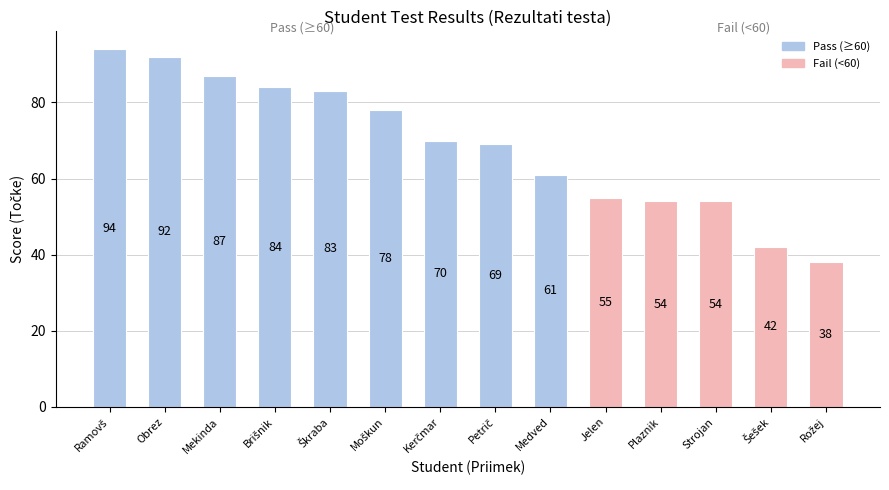

What is the value of the 7th bar from the left?

70